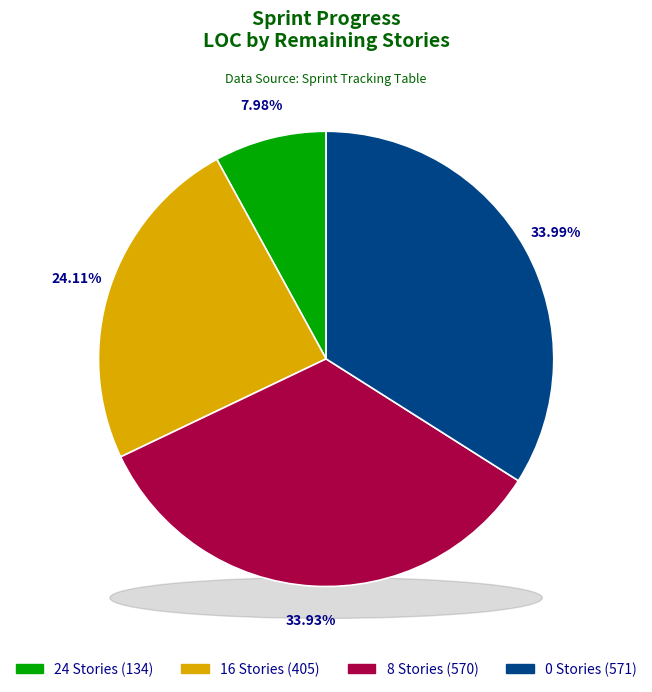

Is the sum of 32 Stories and 24 Stories greater than half?

No